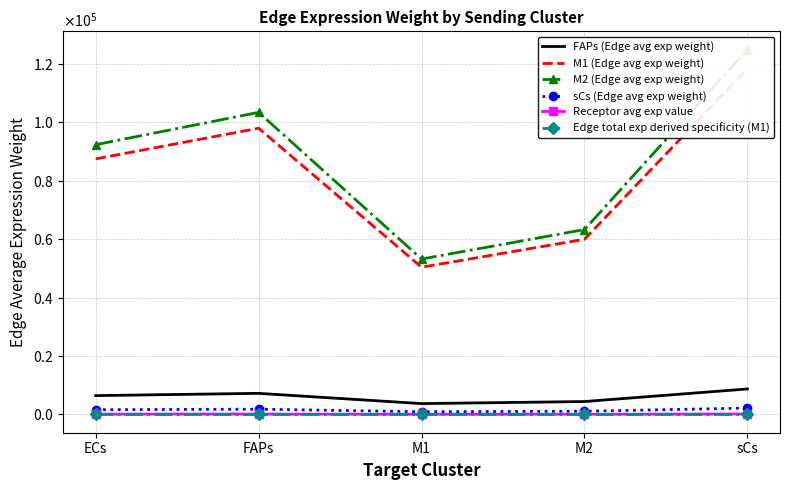

Is the value of M2 (Edge avg exp weight) at M1 greater than the value of Edge total exp derived specificity (M1) at M1?

Yes